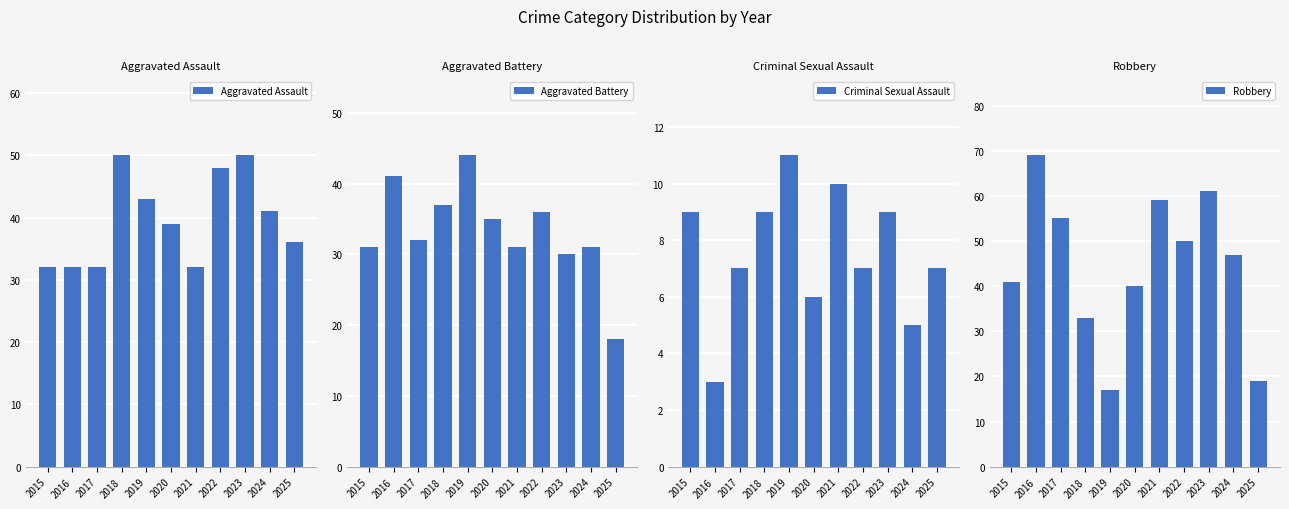

What are all the series names shown in the legend?

Aggravated Assault, Aggravated Battery, Criminal Sexual Assault, Robbery